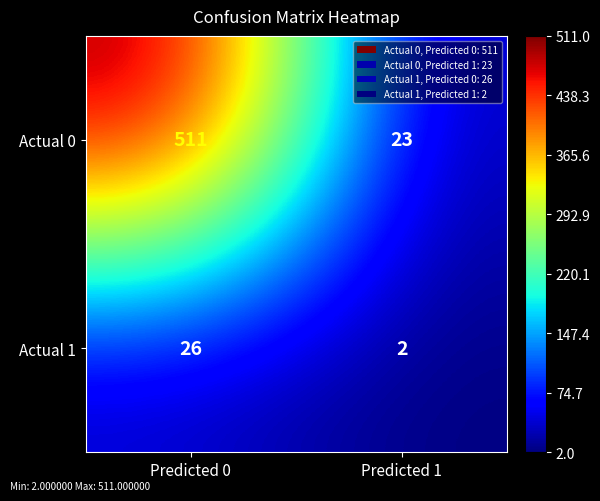

What is the difference between the maximum and minimum values in the Actual 0 series?

488